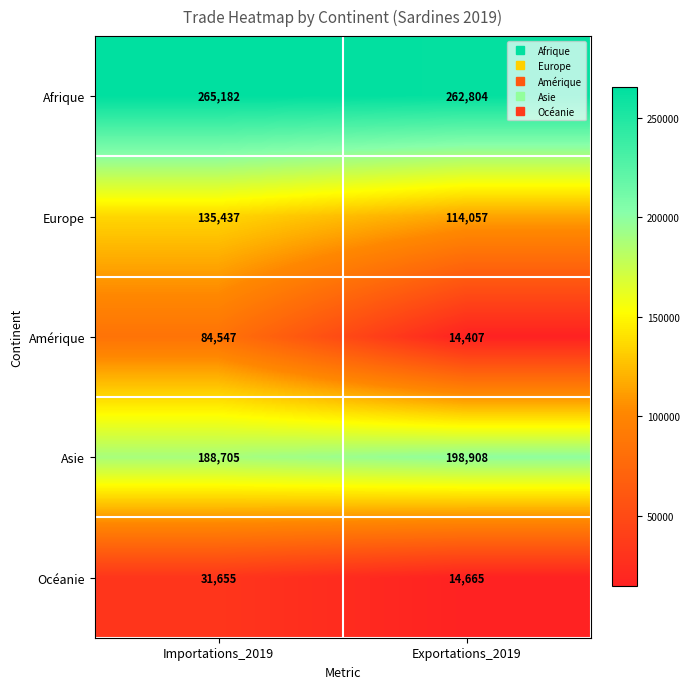

List the labels in order of Asie value, largest first.

Exportations_2019, Importations_2019